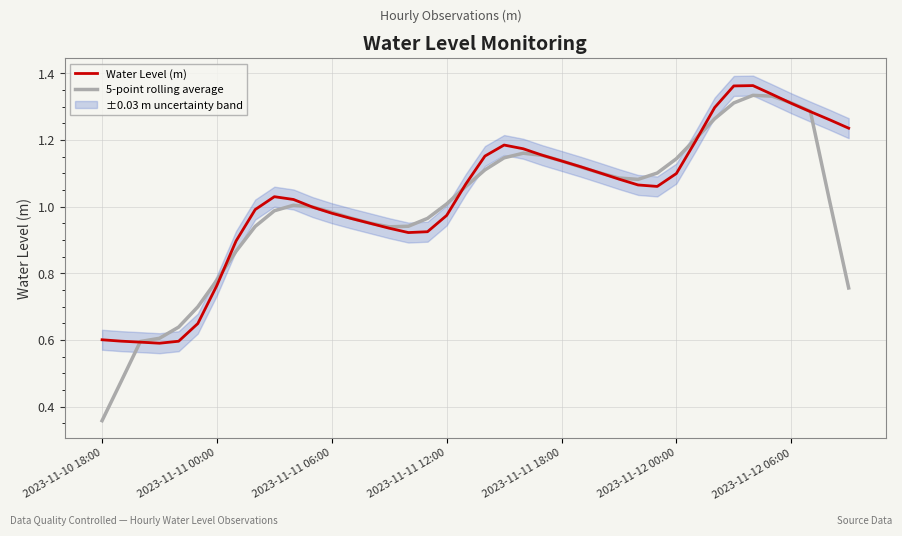

True or false: Water Level (m) and 5-point rolling average intersect in this chart.

True